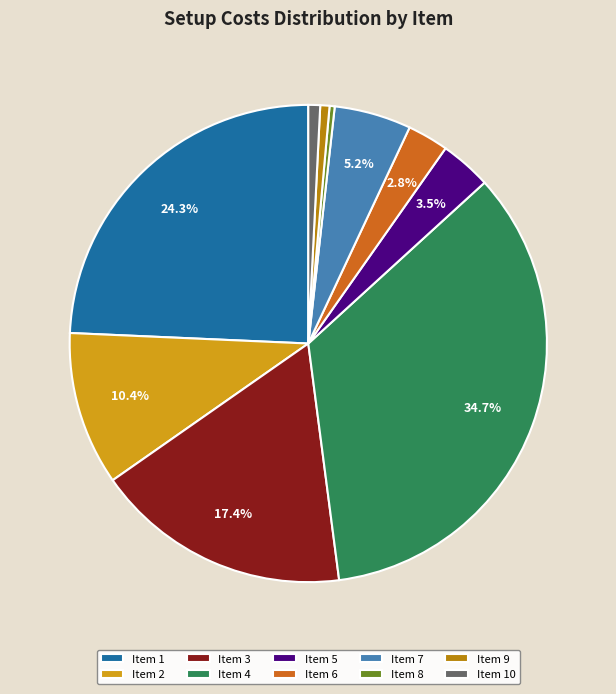

What is the ratio of the value at Item 4 to the value at Item 2?

3.3